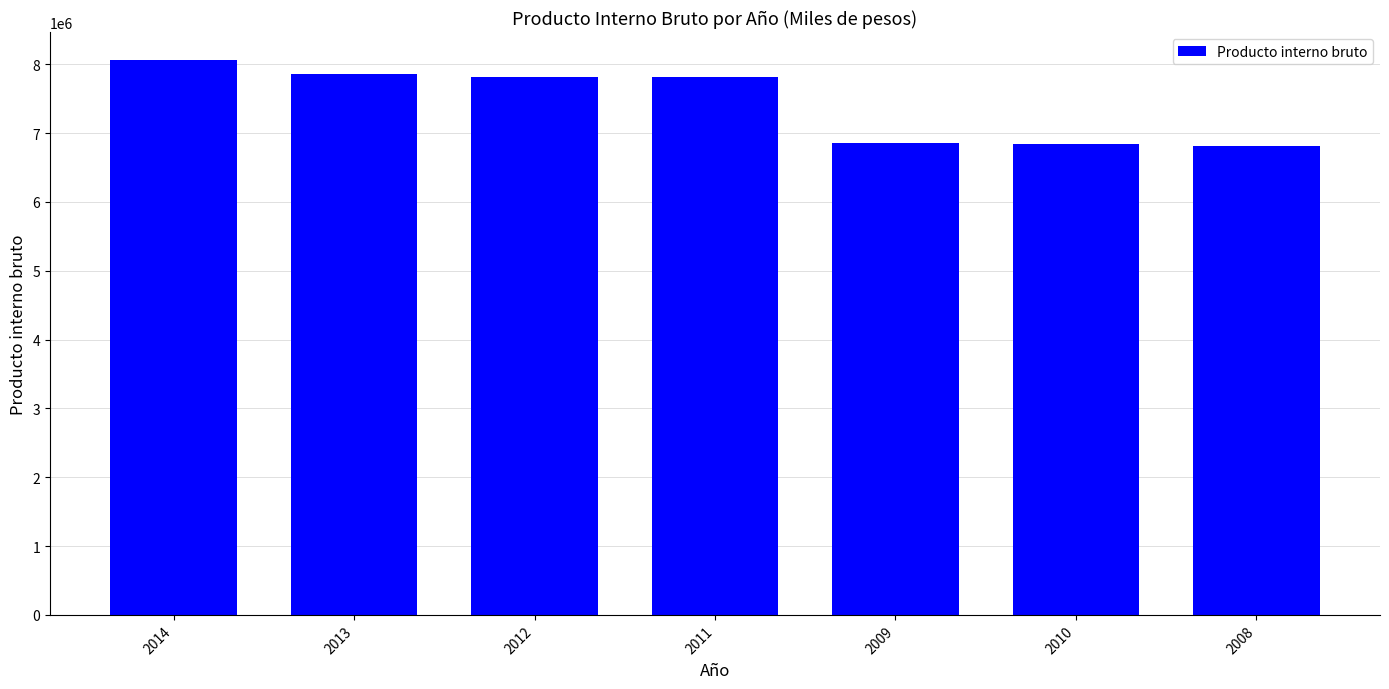

Between 2014 and 2009, which is larger?

2014